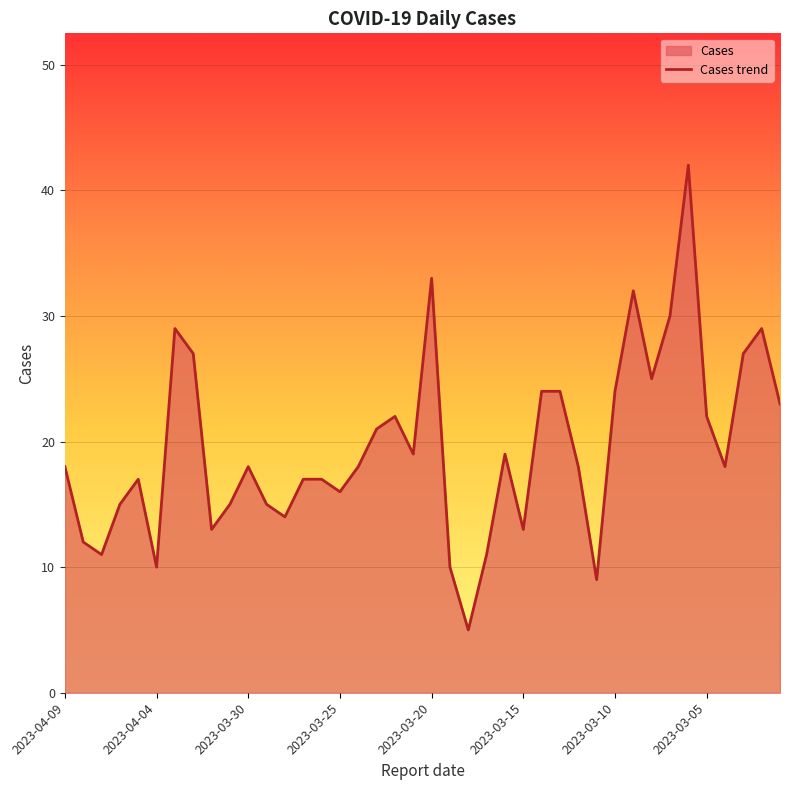

What is the difference between the maximum and minimum values?

37